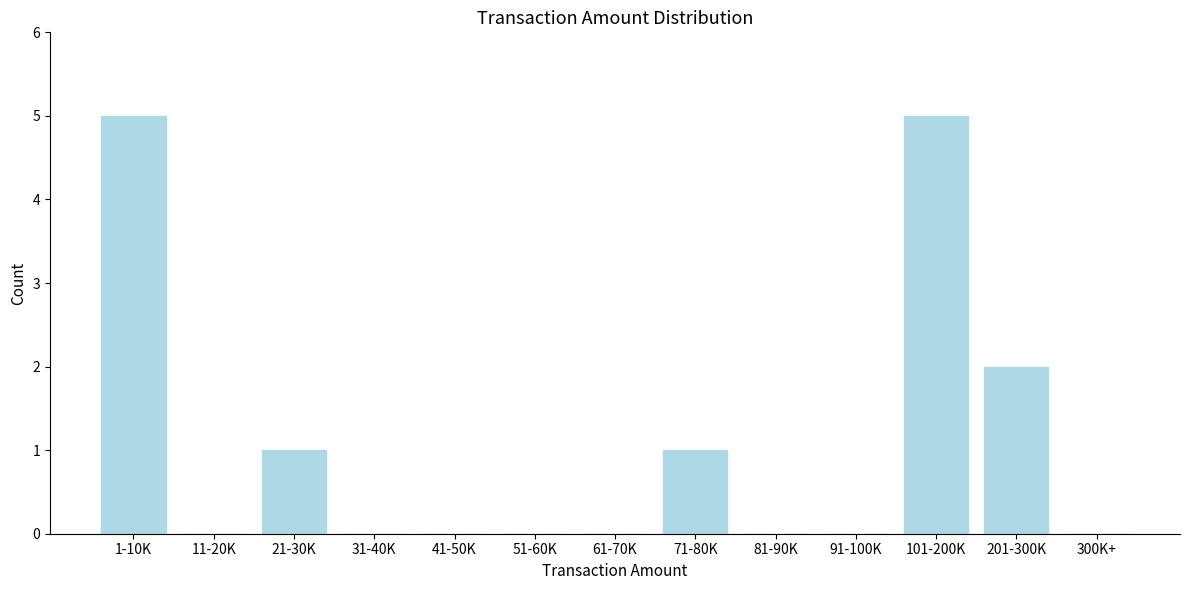

Reading right to left, extract all data points from this chart.

300K+=0	201-300K=2	101-200K=5	91-100K=0	81-90K=0	71-80K=1	61-70K=0	51-60K=0	41-50K=0	31-40K=0	21-30K=1	11-20K=0	1-10K=5